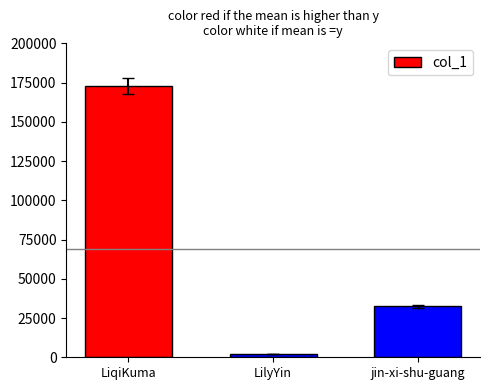

The chart shows a value of 116741 at LiqiKuma. True or false?

False